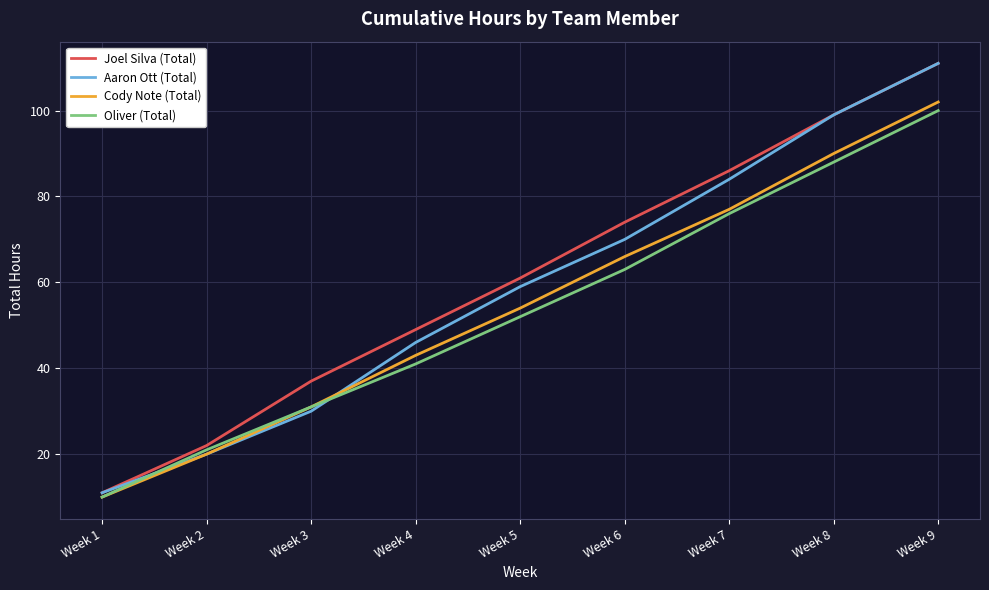

Which series has the largest total across all categories?

Joel Silva (Total)